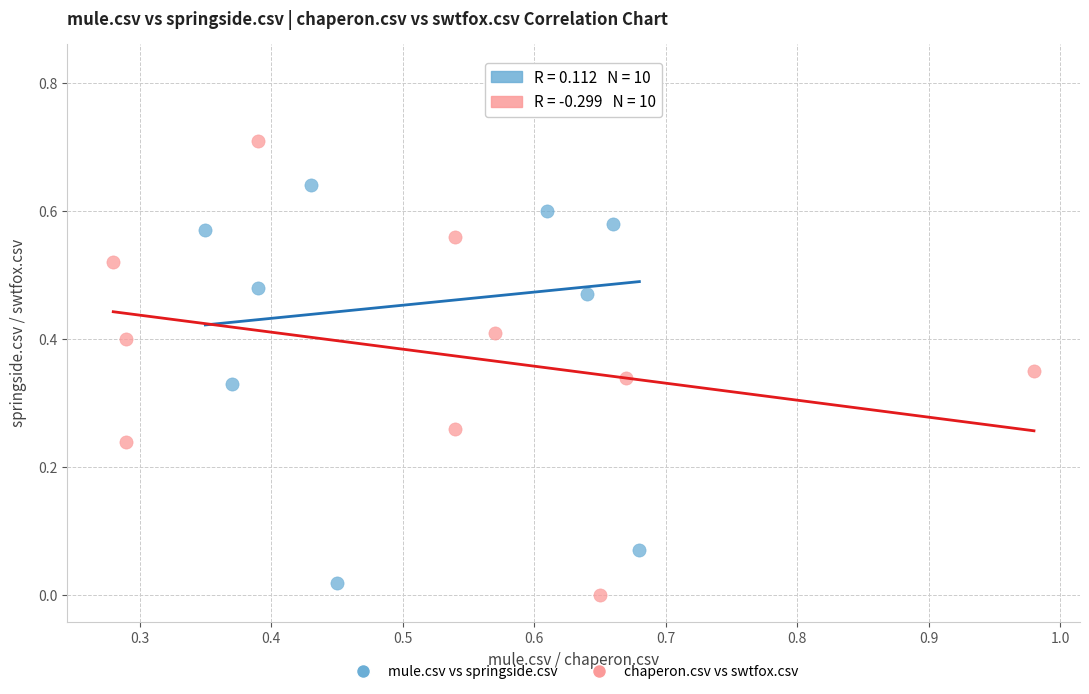

Which series reaches the maximum Y coordinate?

mule.csv vs springside.csv